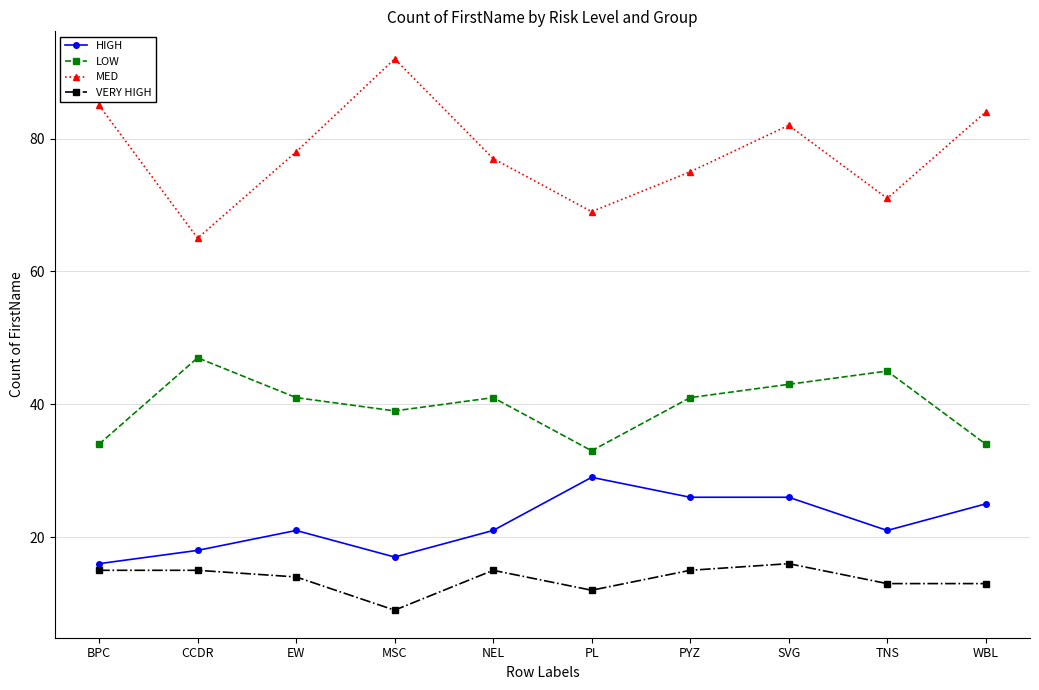

What are all the series names shown in the legend?

HIGH, LOW, MED, VERY HIGH